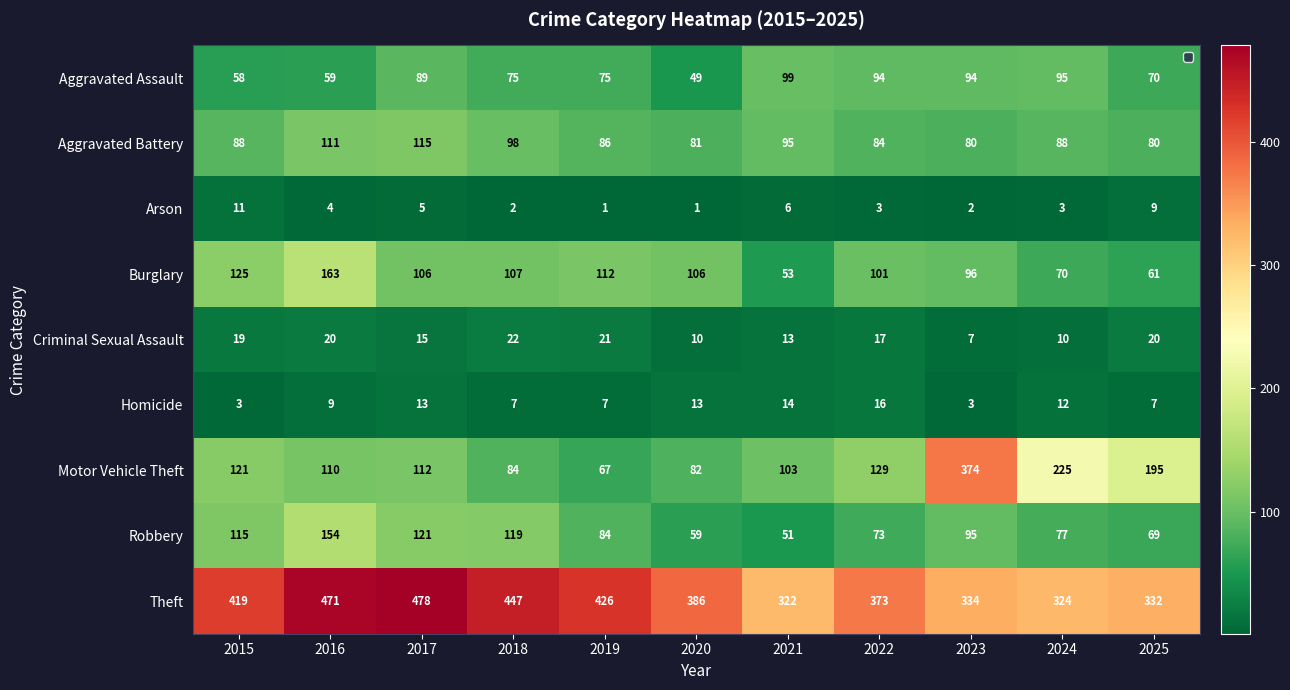

What is the difference between the maximum and minimum values in the Homicide series?

13